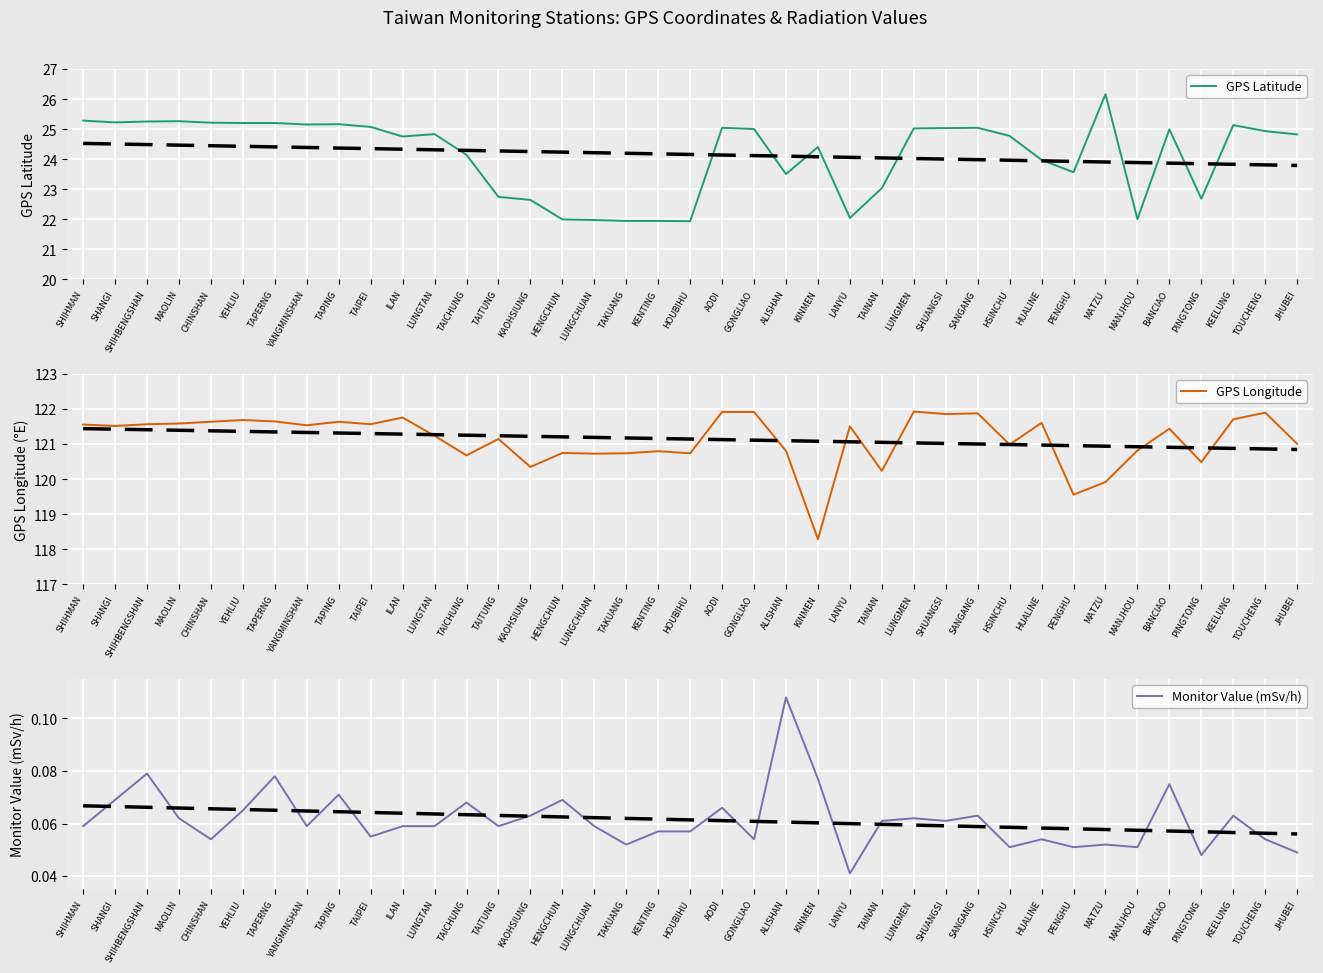

What is the value of the GPS Latitude point at the 28th from the left?

25.0